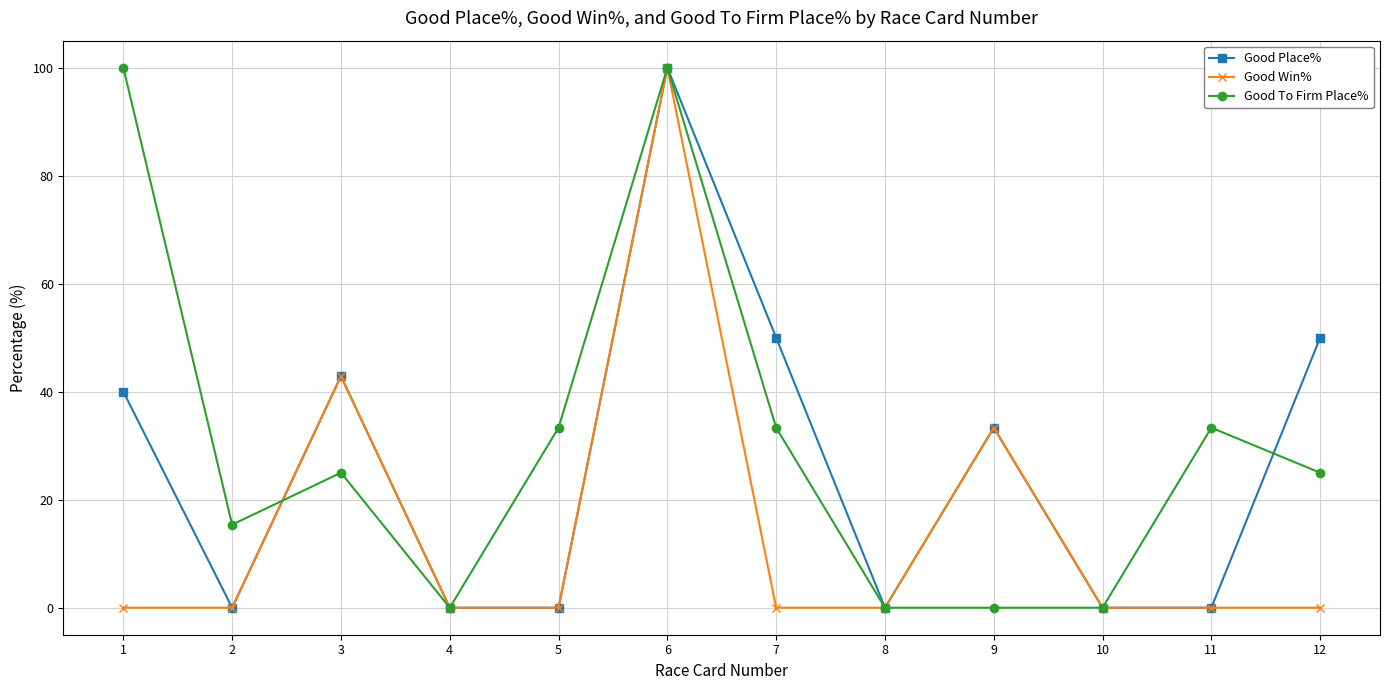

At which label does Good Place% reach its peak?

6